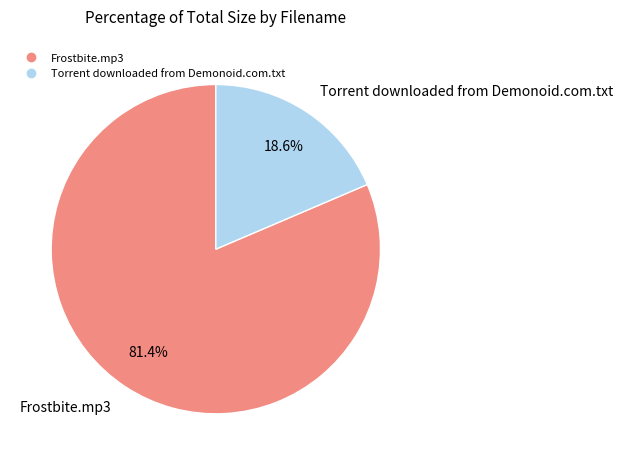

To the nearest percent, what is the difference between the Torrent downloaded from Demonoid.com.txt and Frostbite.mp3 slice percentages?

63%